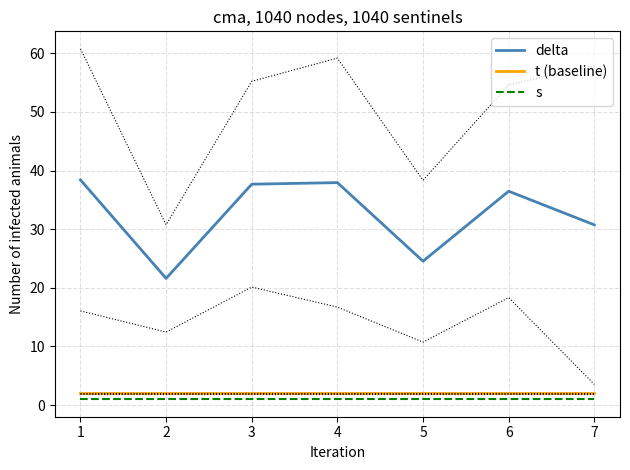

Is it true that delta equals 8.4 at 2?

False